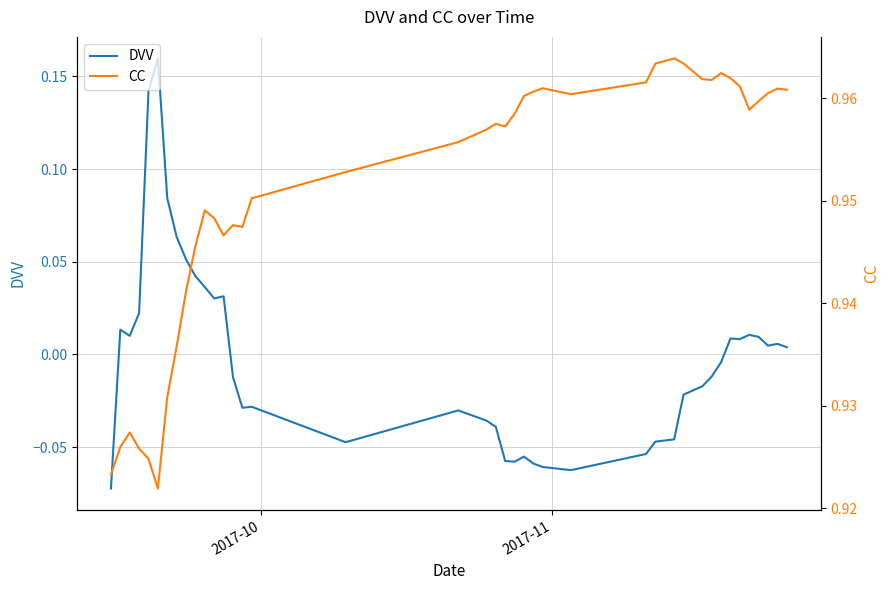

Does the chart have visible grid lines?

Yes